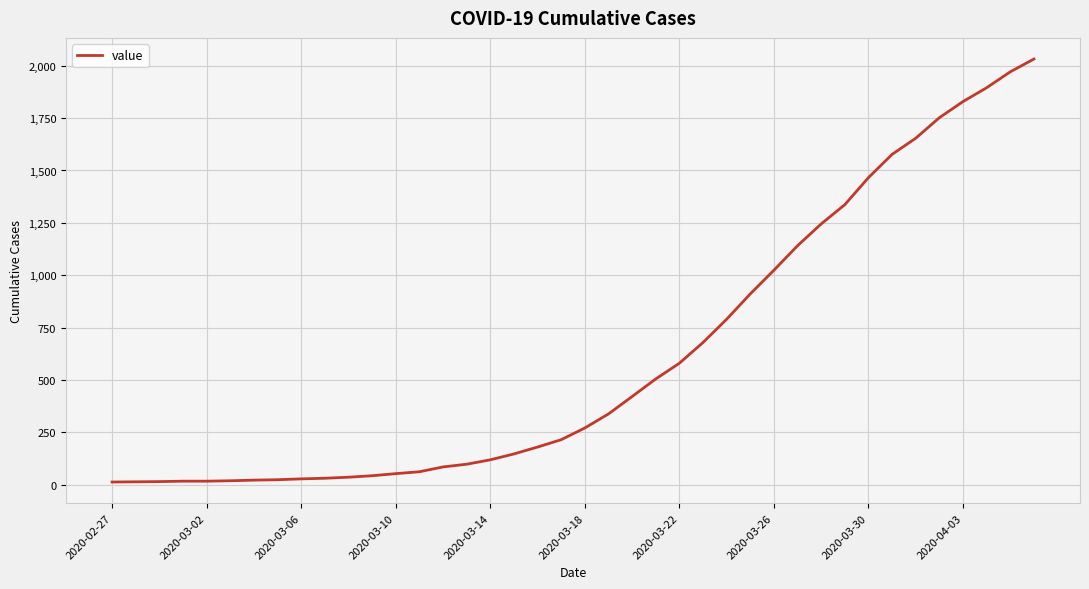

What is the greatest value displayed?

2032